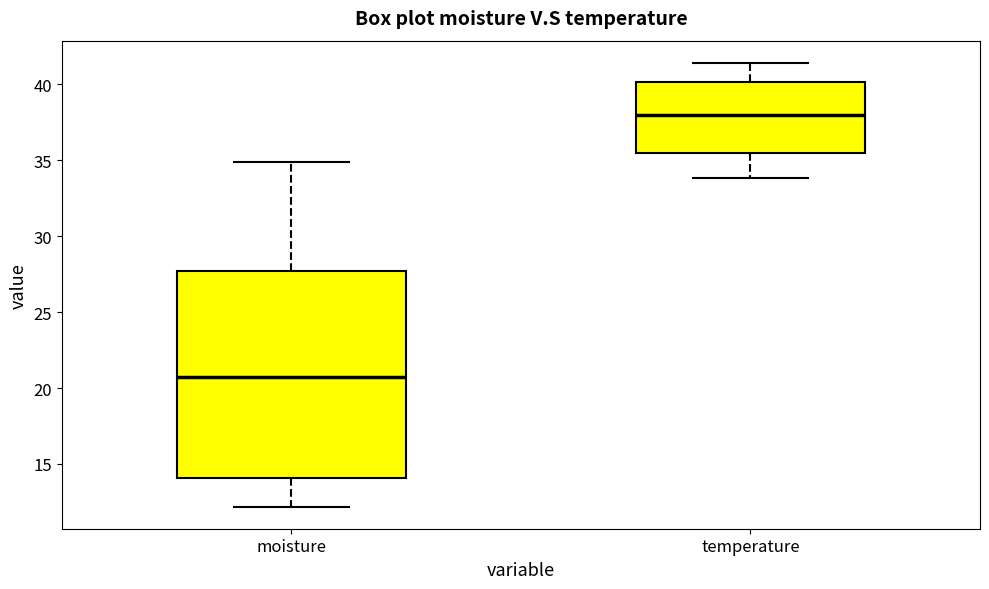

Reading left to right, read every box against the y-axis: the position of its median line, the range the box covers, and the ends of its whiskers. The values are not printed on the chart, so give them approximately, as read against the axis.

moisture: median 21.0, box 14.0 to 27.5, whiskers 12.0 to 35.0
temperature: median 38.0, box 35.5 to 40.0, whiskers 34.0 to 41.5